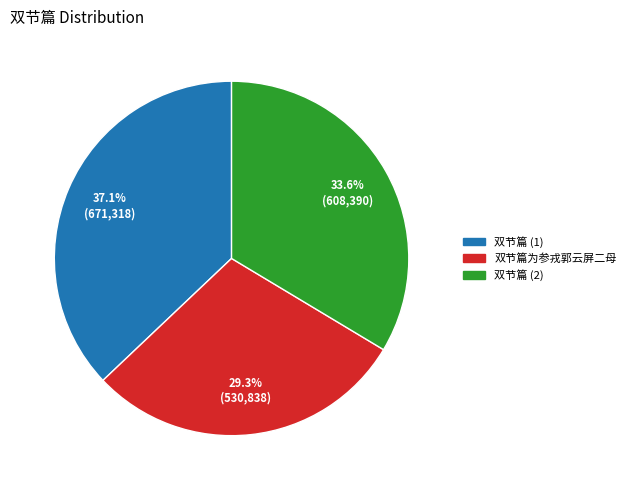

Does any single category account for the majority?

No